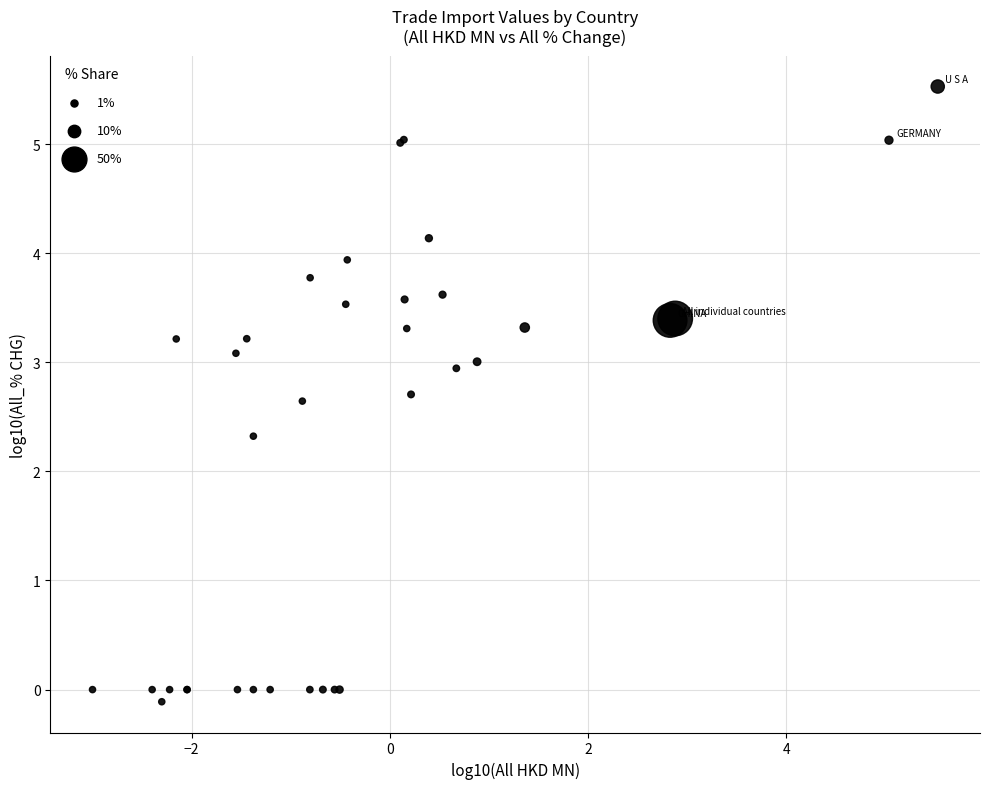

What Y value in the scatter plot is closest to 2?

2.3